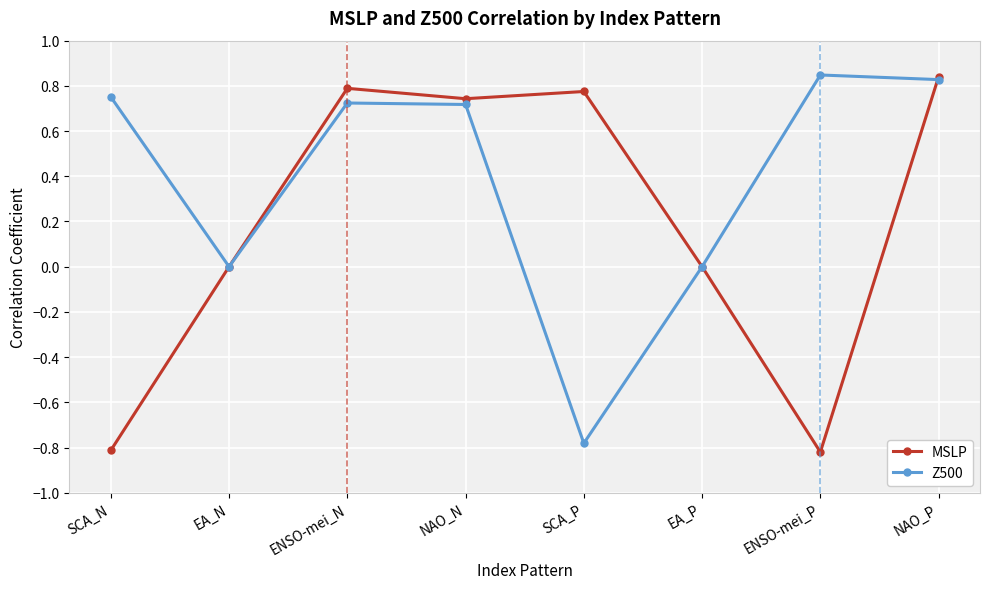

Rank the series by their average value, from highest to lowest.

Z500, MSLP